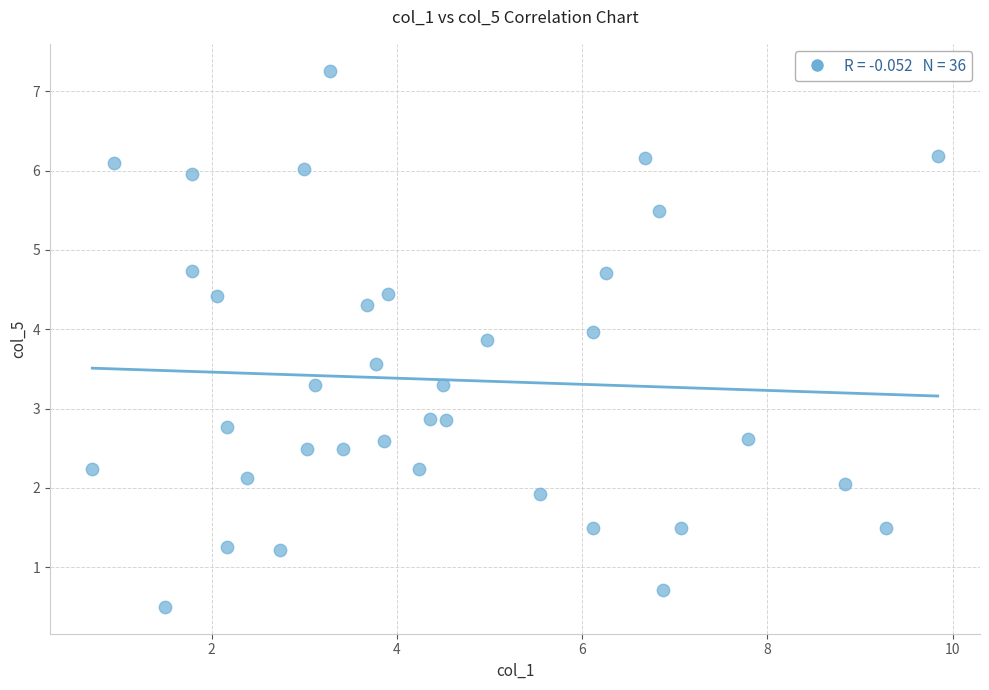

What is the range of Y values (max minus min)?

6.8